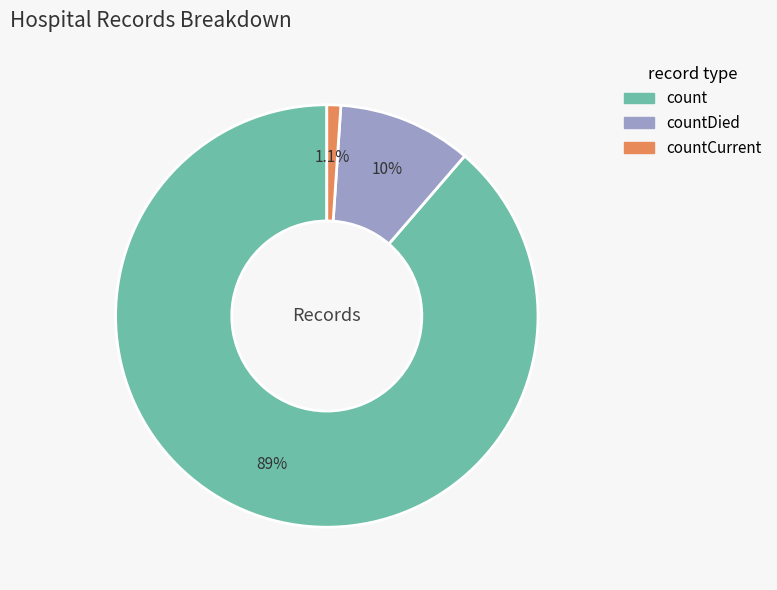

Does any single category account for the majority?

Yes